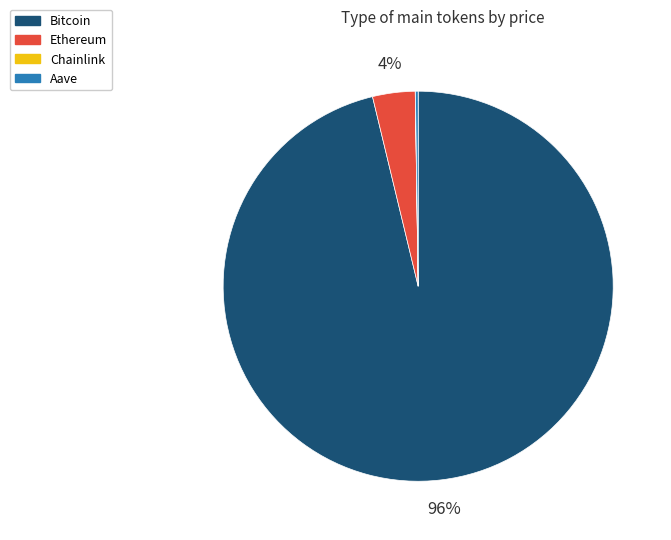

Is the sum of Ethereum and Bitcoin greater than half?

Yes